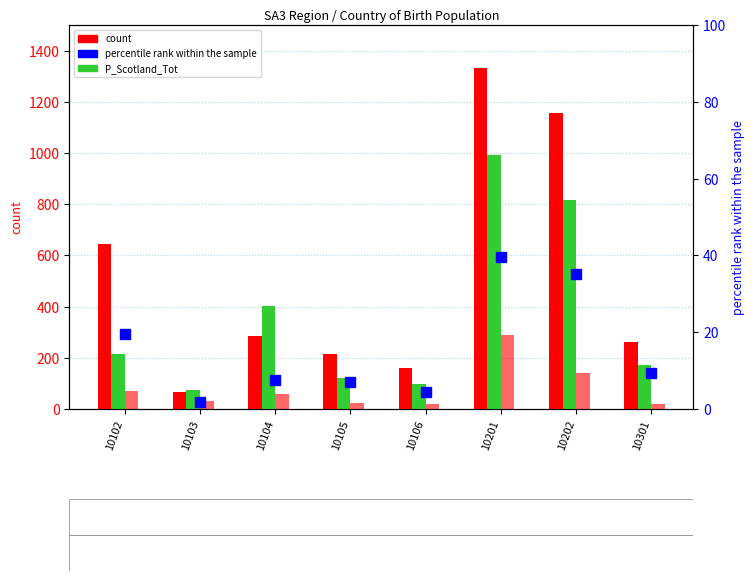

How many bars are there in each group?

4